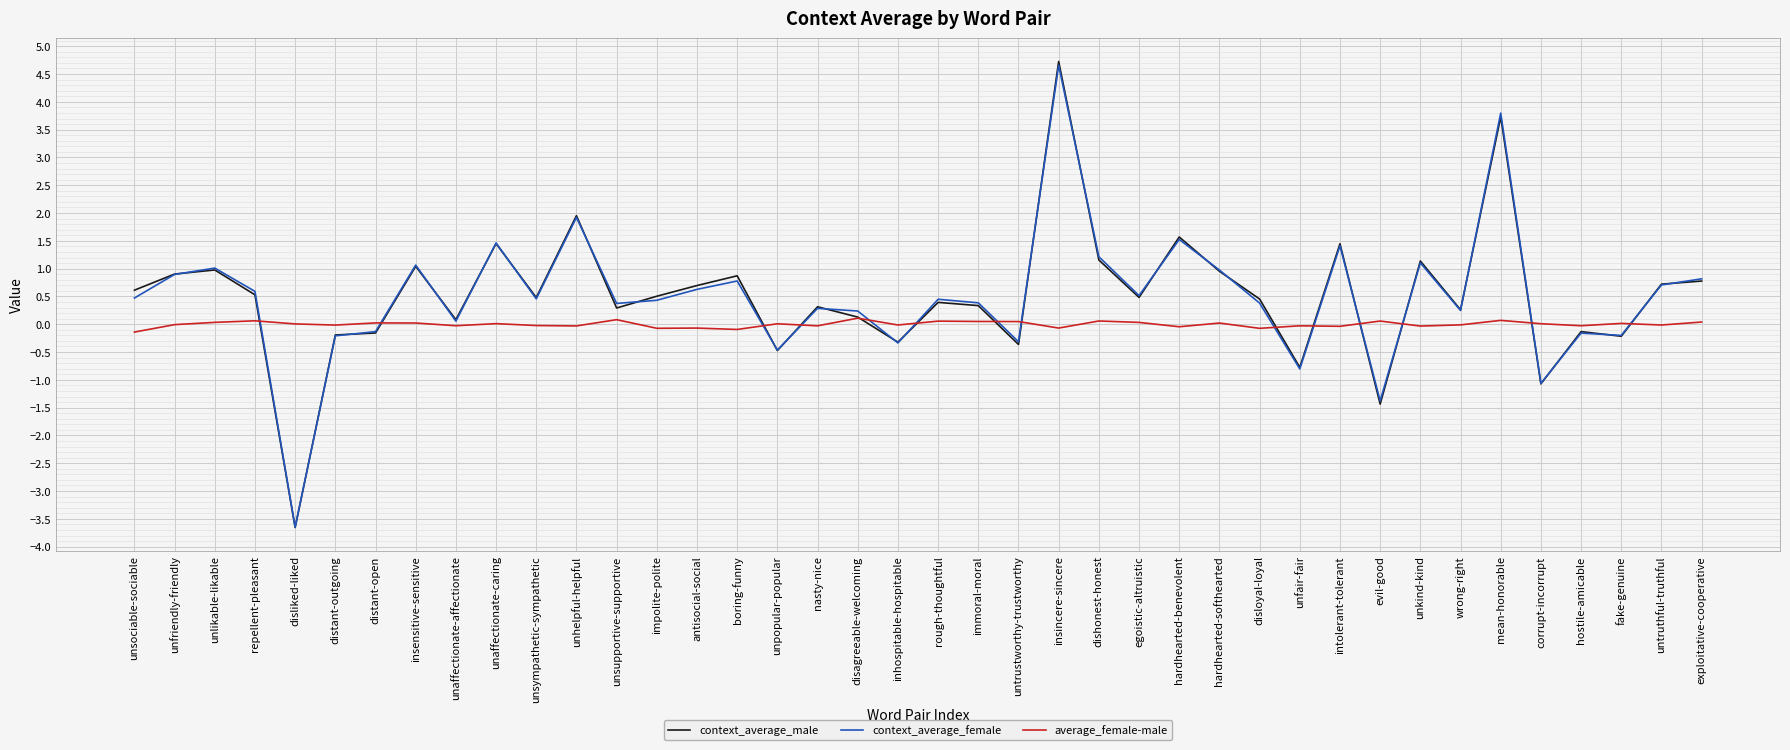

Which series has the largest range (max minus min)?

context_average_male